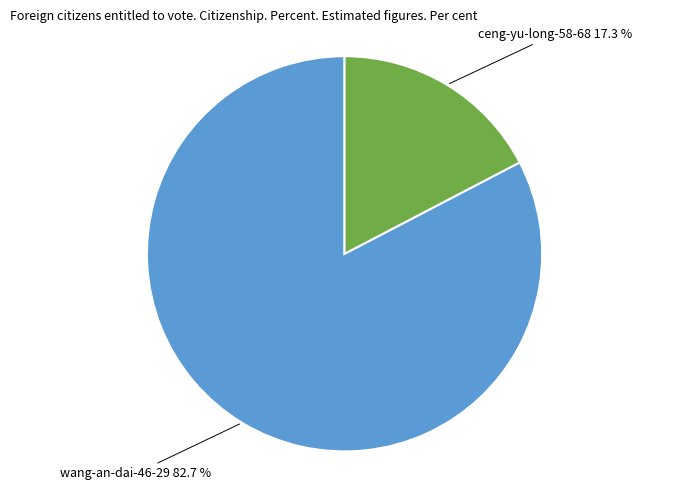

Is there a majority slice in this chart?

Yes